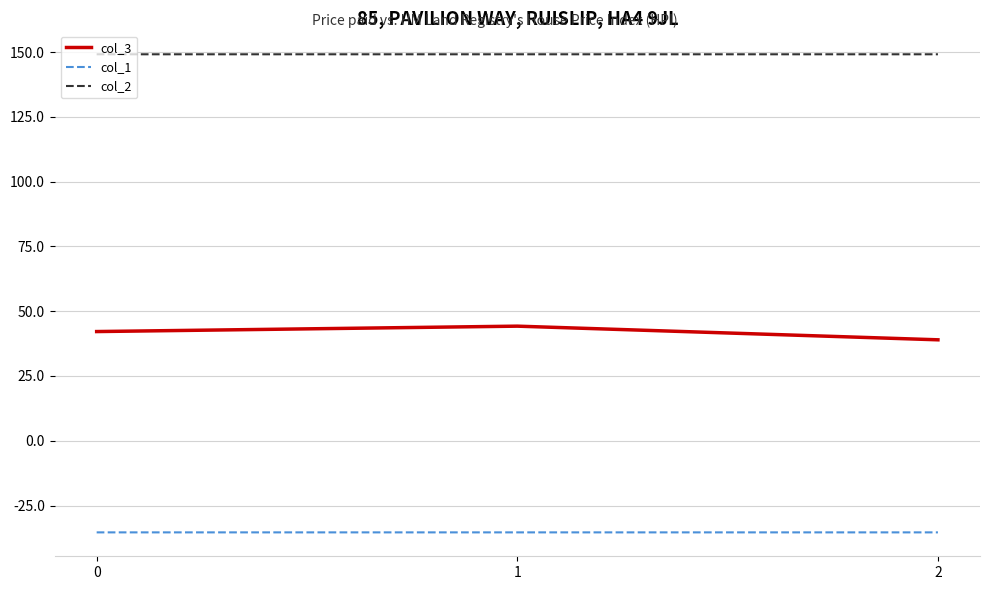

What is the highest value of the col_2 series?

149.2